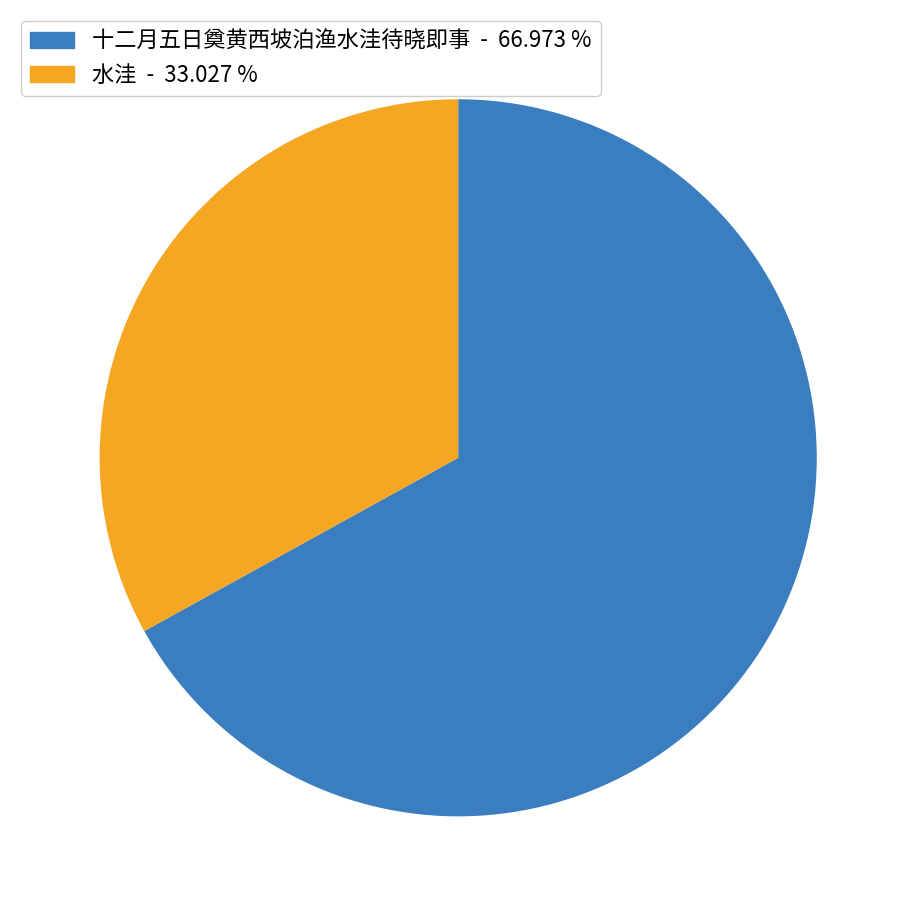

Which category has the smallest portion of the pie?

水洼